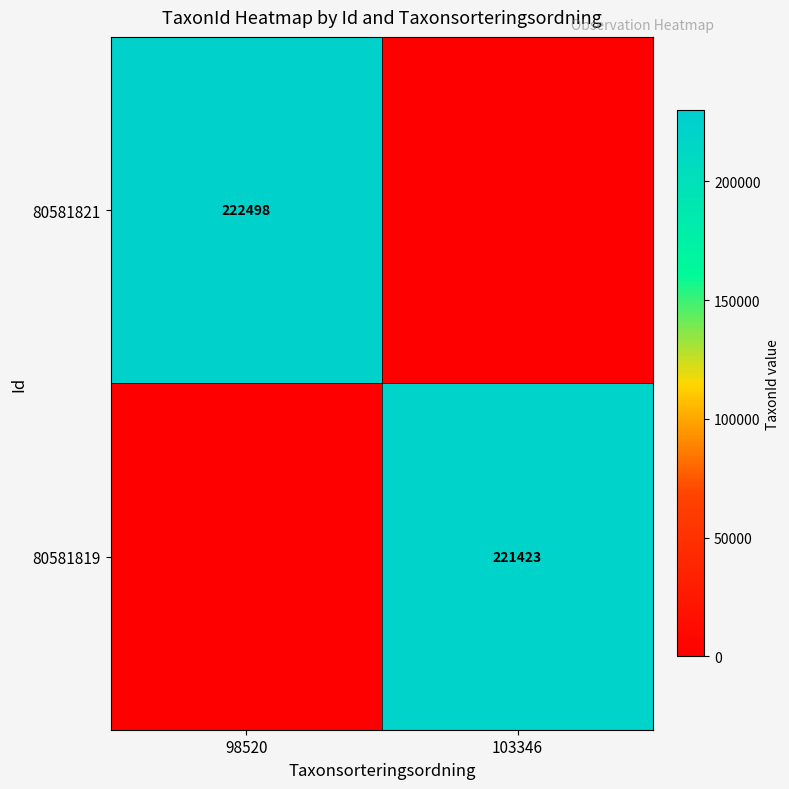

Is it true that 80581821 equals 331671 at 98520?

False